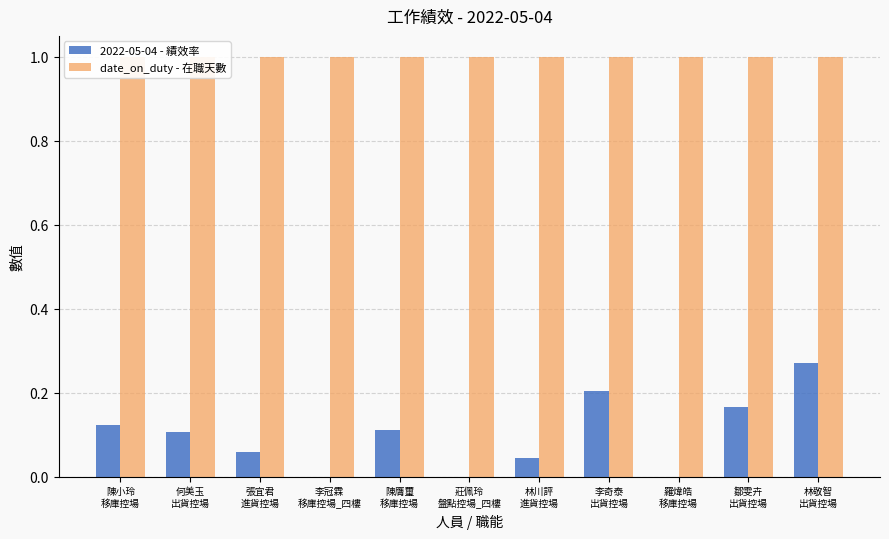

At which category is the sum across all series the highest?

林敬智
出貨控場